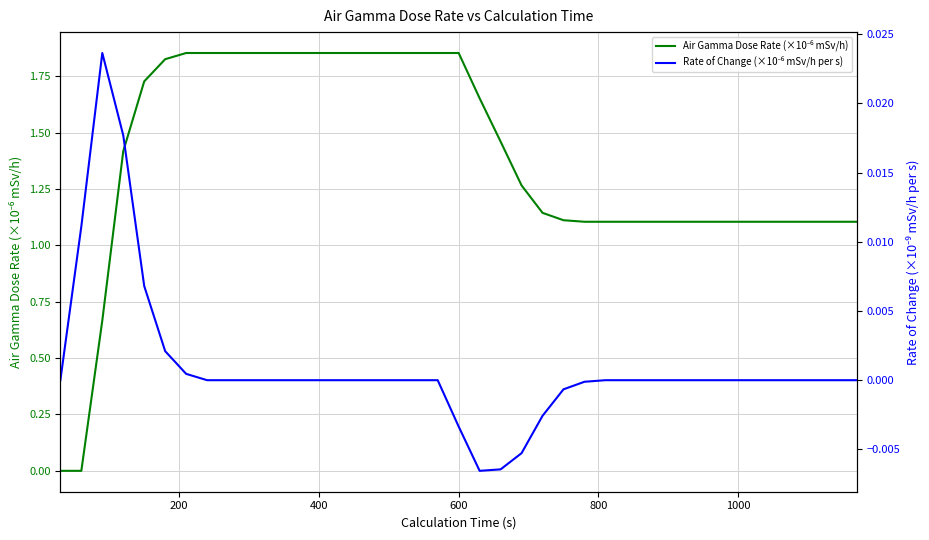

True or false: Rate of Change (×10⁻⁶ mSv/h per s) and Air Gamma Dose Rate (×10⁻⁶ mSv/h) cross at least once.

True